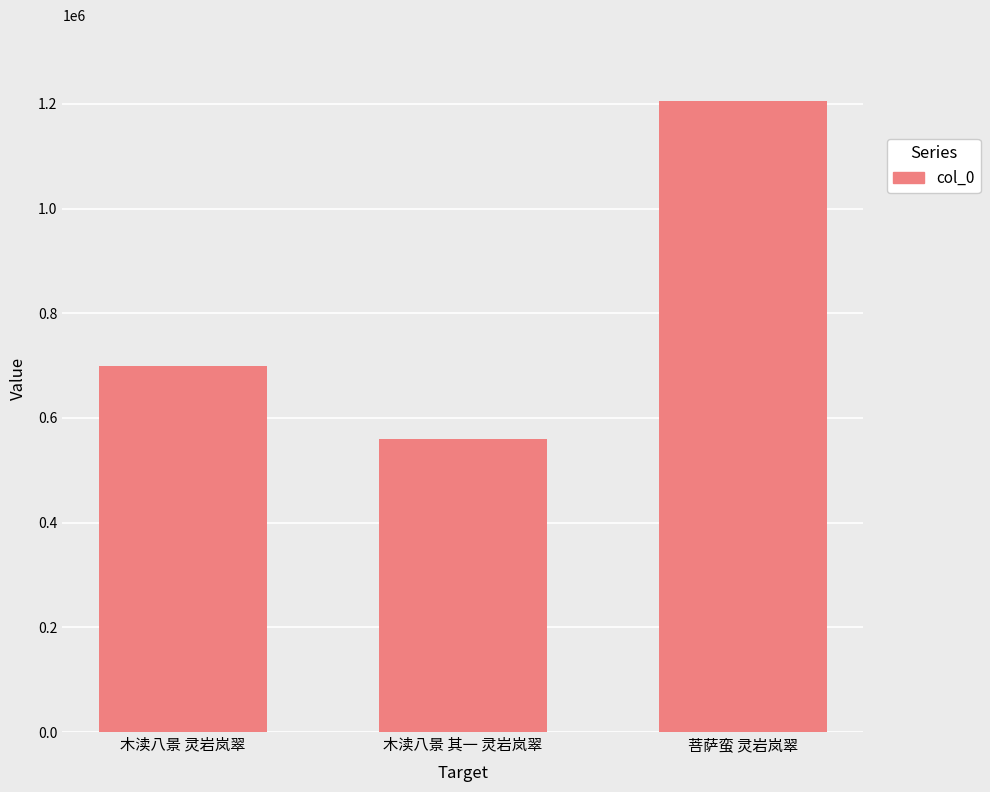

Count the values in the range 560670 to 1205801.

3